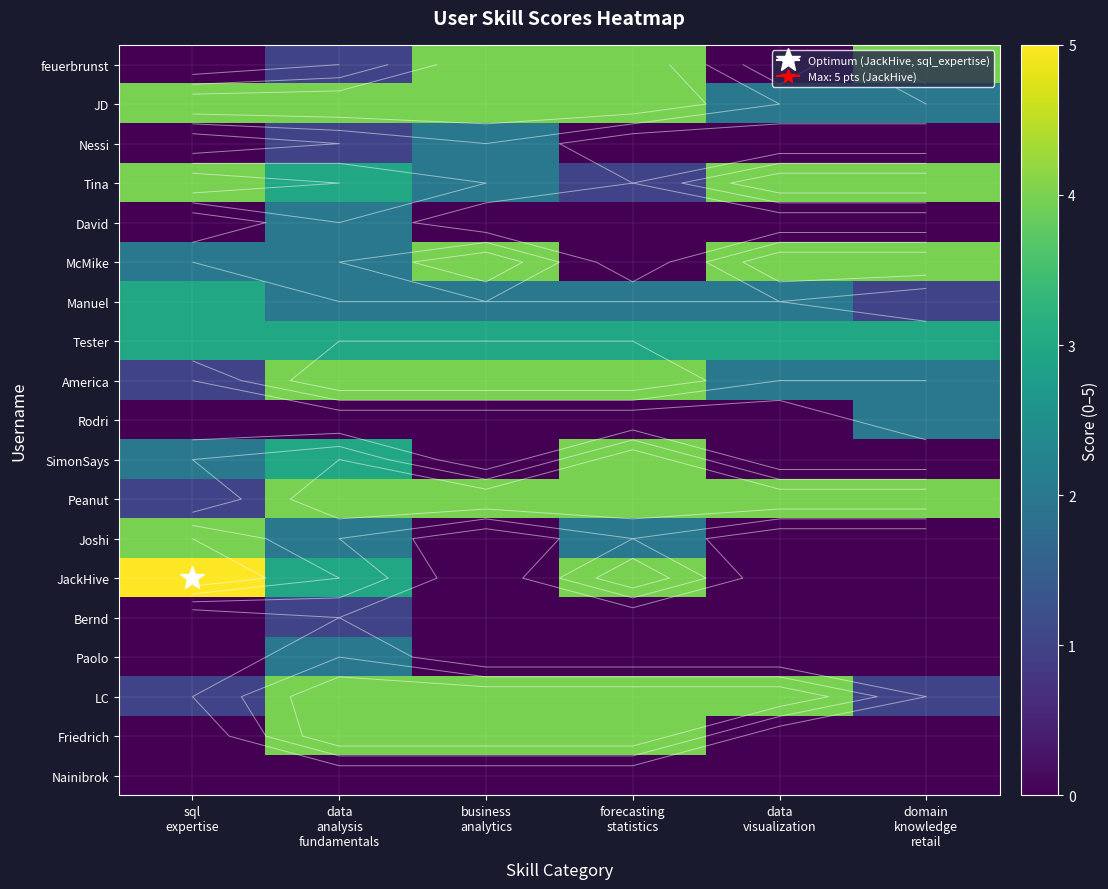

At which label does Joshi first exceed 2?

sql expertise